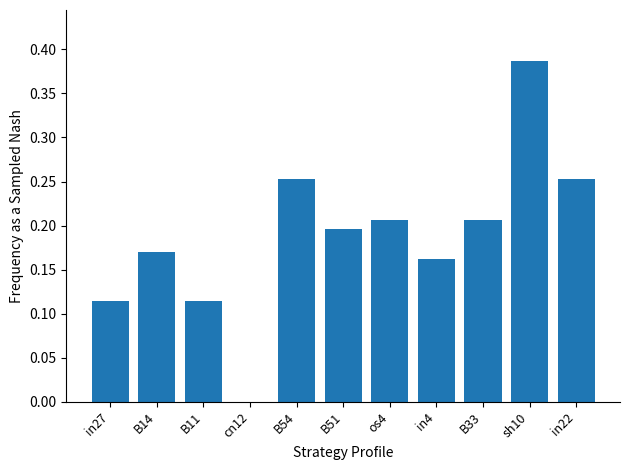

Which label corresponds to the largest value in the chart?

sh10